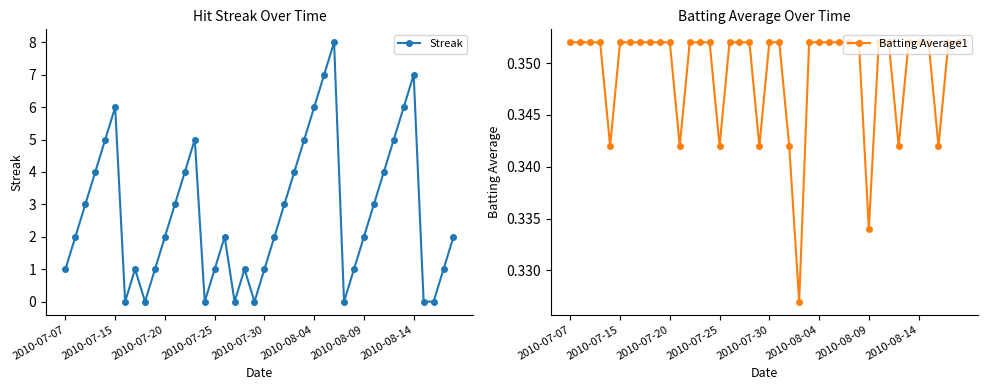

What is the total value across all series at 13?

5.4